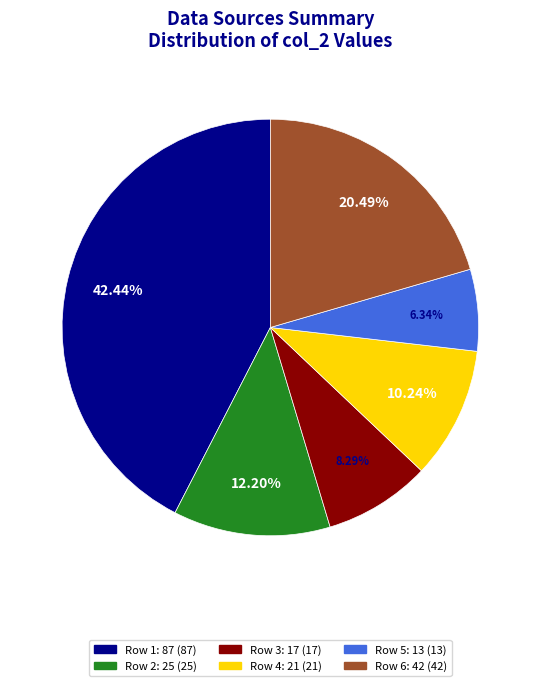

To the nearest percent, what is the difference between the largest and smallest slice percentages?

36%